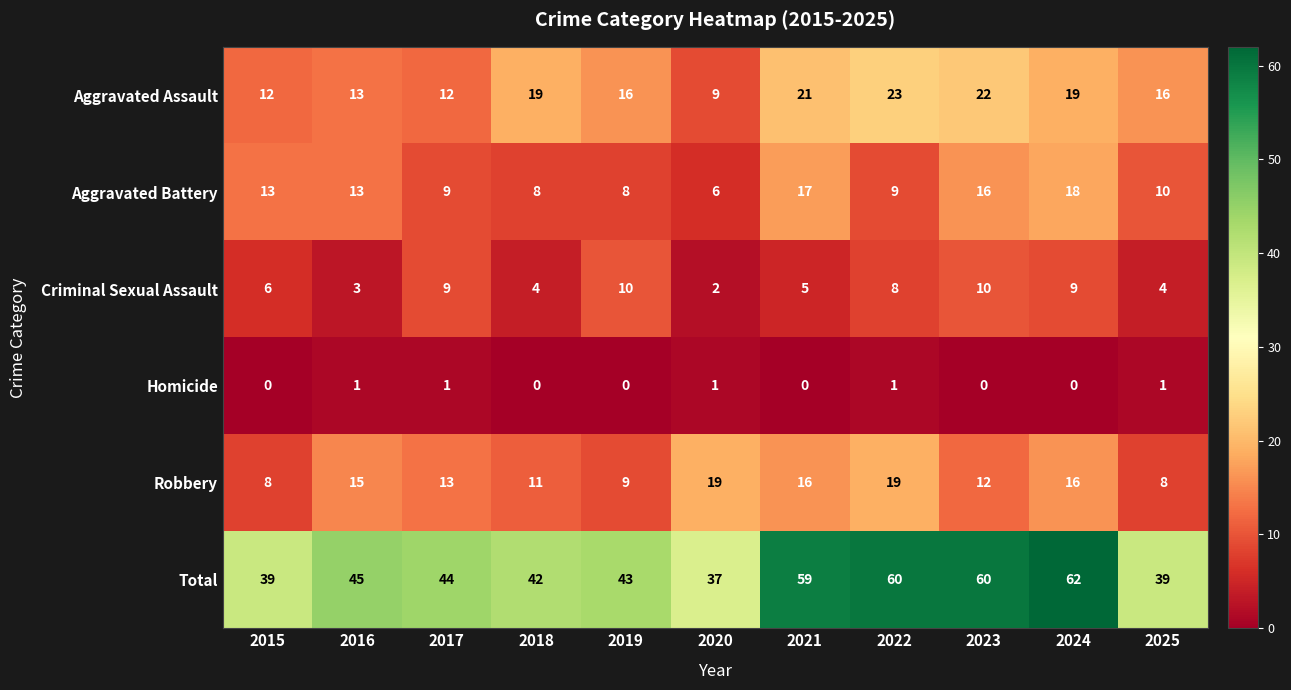

The value of Homicide at 2018 is 0. True or false?

True